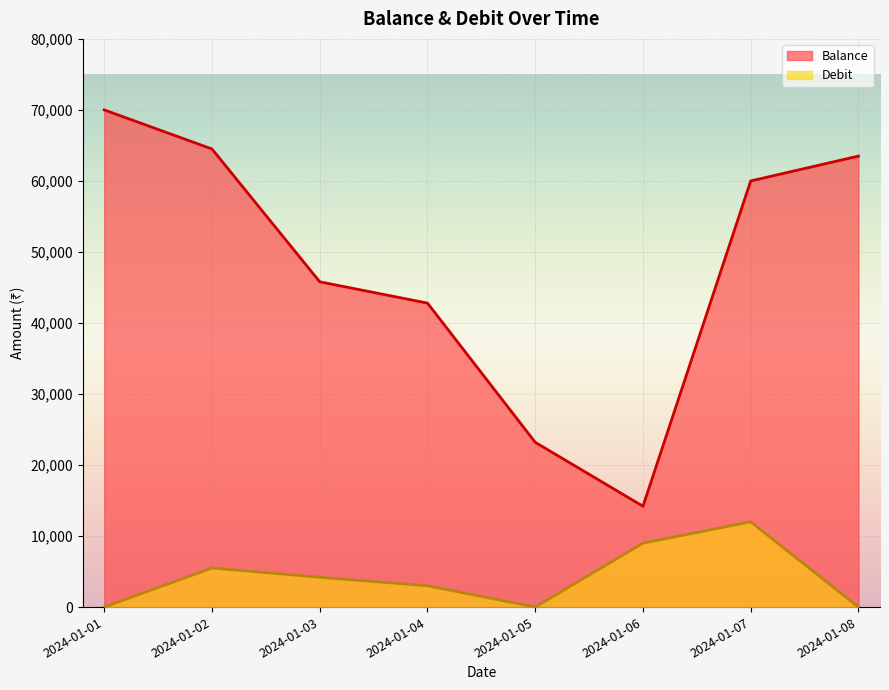

The Balance series shows 45800 at 2024-01-03. True or false?

True